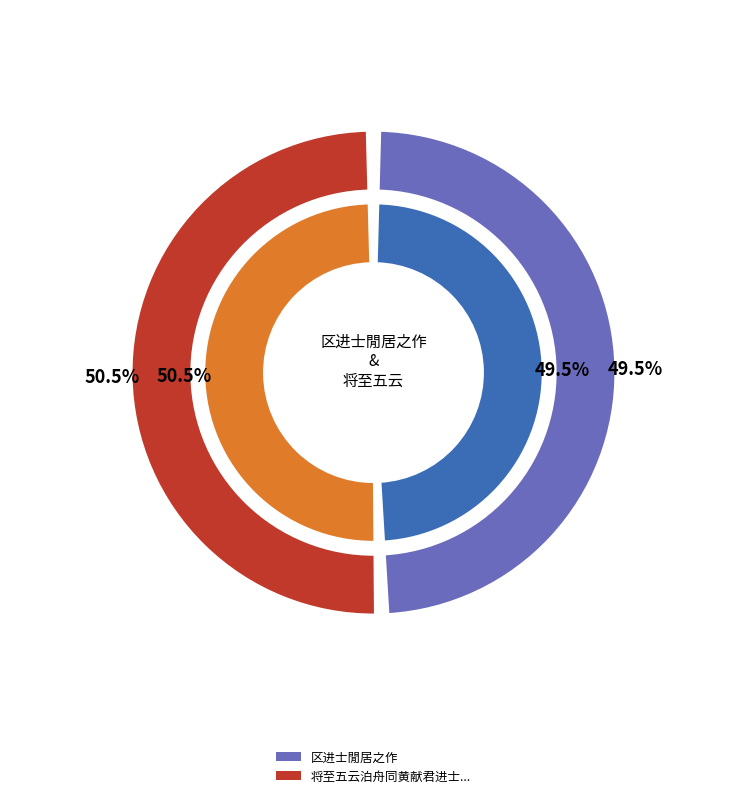

How many segments does this pie chart have?

2